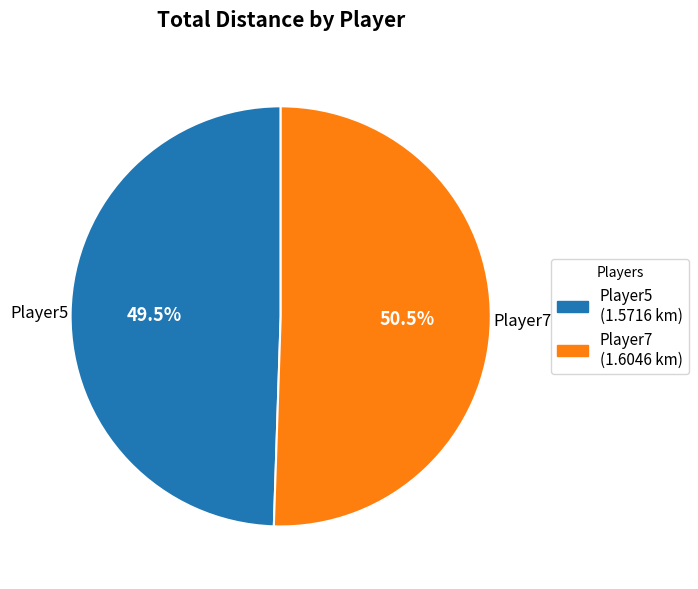

Between Player7 and Player5, which is larger?

Player7